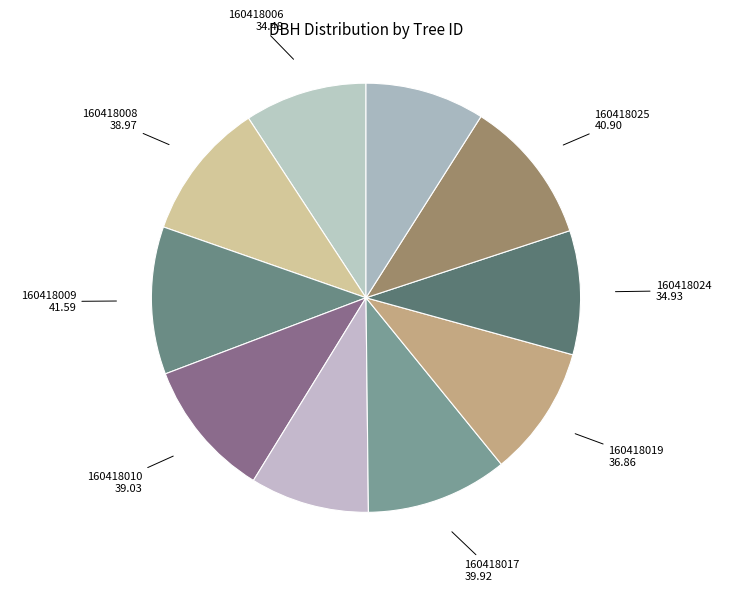

How many slices are in this pie chart?

10